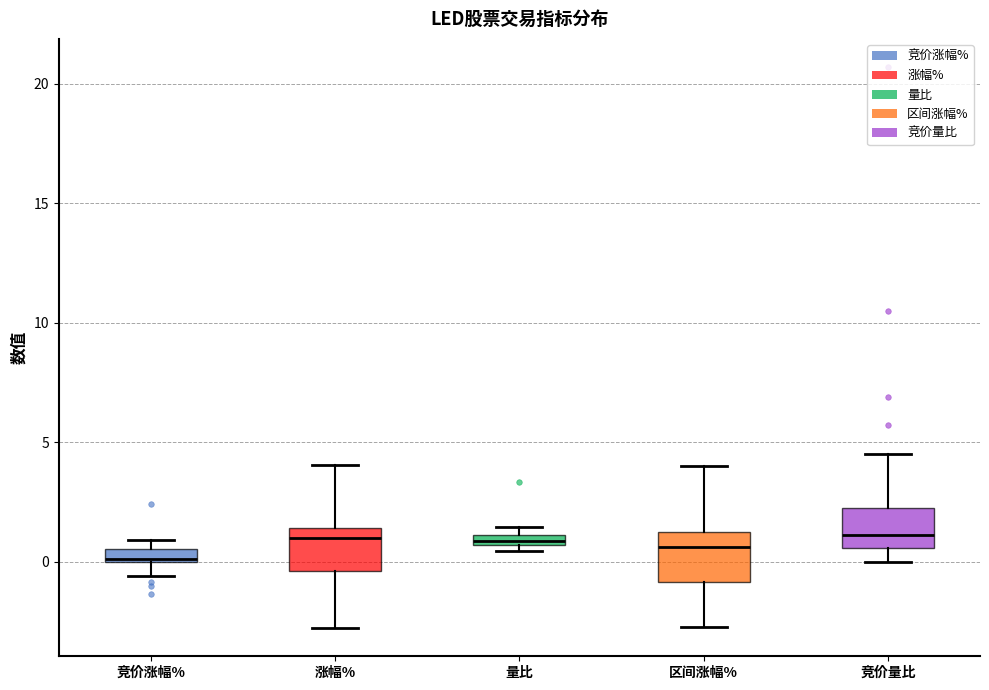

Where does the lower whisker of the box for 区间涨幅% end on the y-axis? The values are not printed on the chart, so give them approximately, as read against the axis.

-2.5